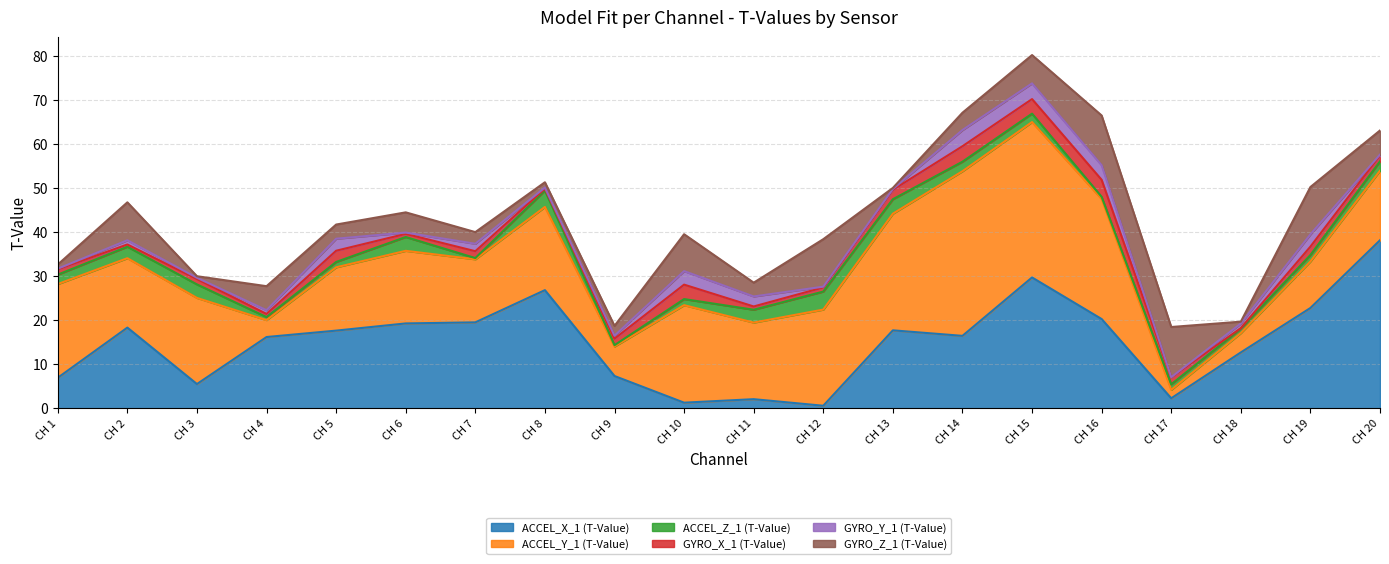

Where is ACCEL_Z_1 (T-Value) nearest to the value 0?

CH 7